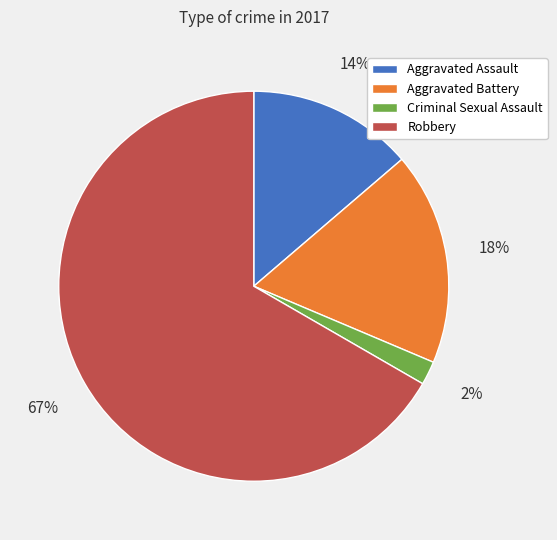

Combined, do Aggravated Battery and Aggravated Assault account for over 50%?

No